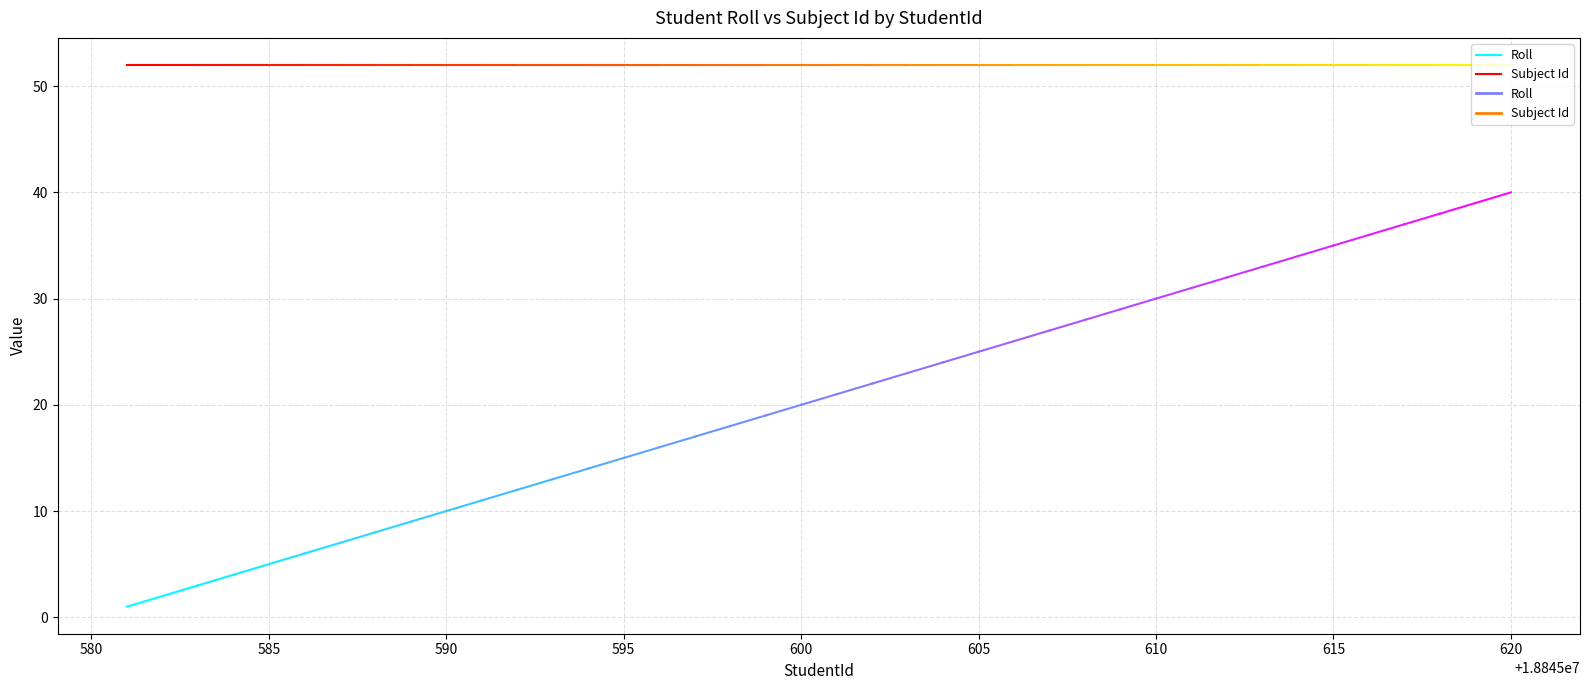

What is the minimum value for Subject Id?

52